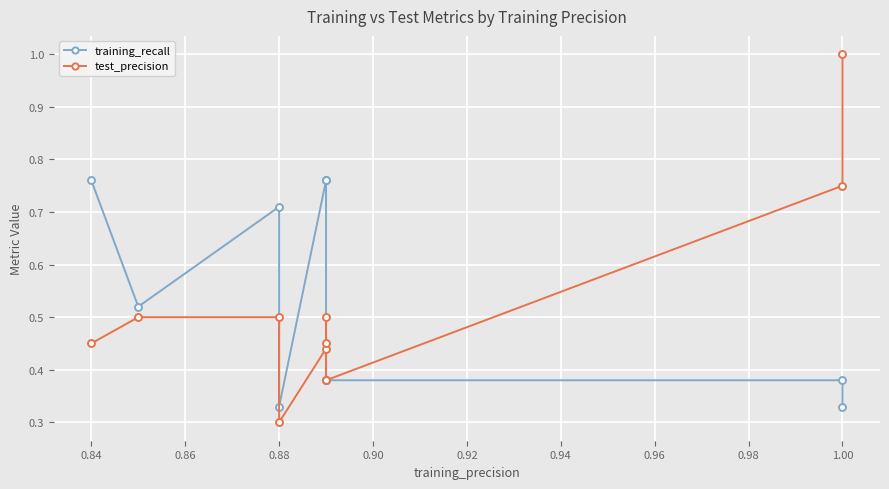

At how many categories does at least one series exceed 0?

10